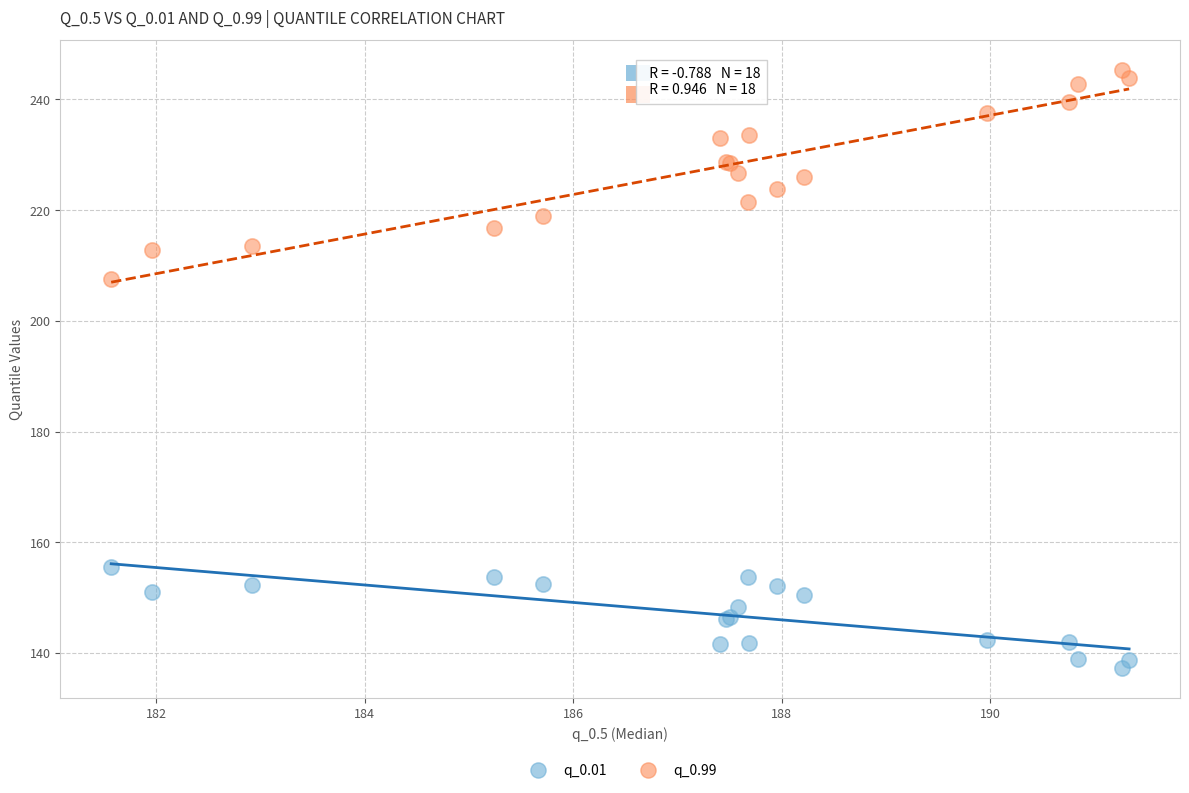

What is the X range (max minus min) for the scatter plot?

9.8